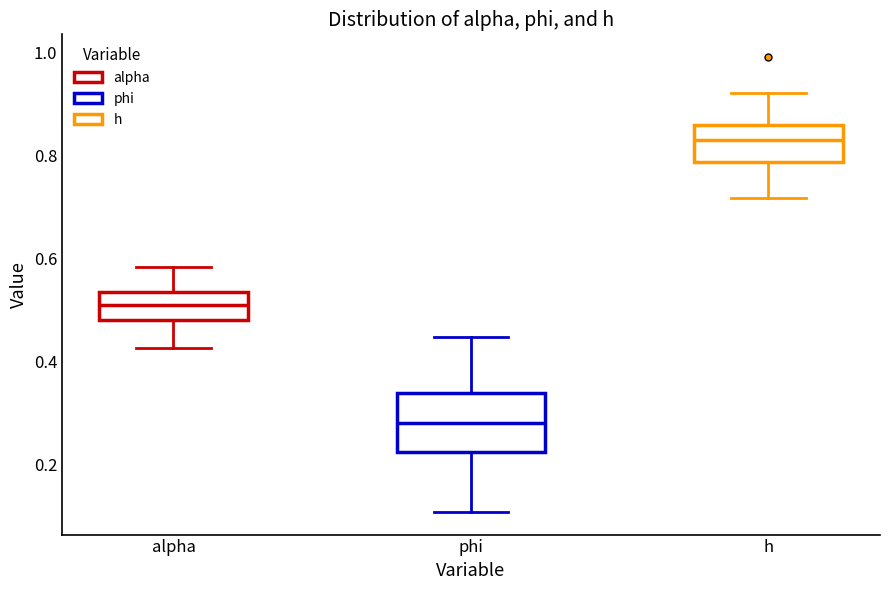

Which box has the highest median line?

h